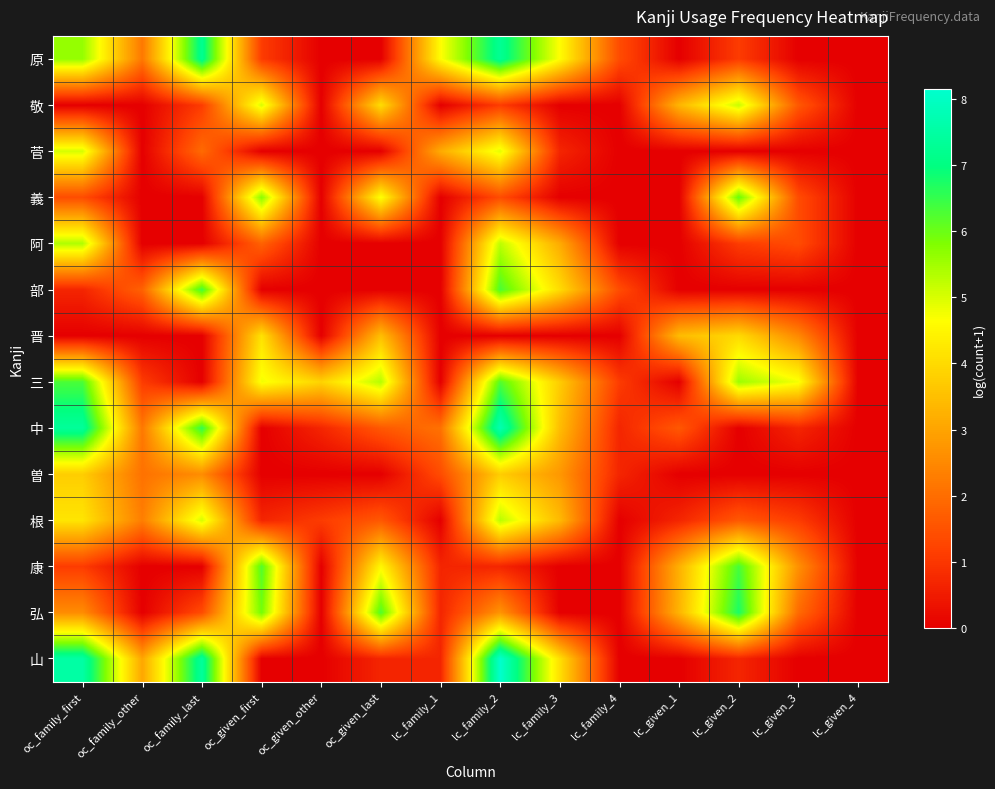

Reading right to left, what are all the values shown in this chart?

原: lc_given_4=0.0	lc_given_3=0.0	lc_given_2=1.1	lc_given_1=0.0	lc_family_4=1.4	lc_family_3=4.6	lc_family_2=7.3	lc_family_1=4.6	oc_given_last=0.0	oc_given_other=0.0	oc_given_first=1.1	oc_family_last=7.2	oc_family_other=2.2	oc_family_first=5.6
敬: lc_given_4=0.0	lc_given_3=1.6	lc_given_2=5.2	lc_given_1=3.3	lc_family_4=0.0	lc_family_3=0.0	lc_family_2=1.1	lc_family_1=0.0	oc_given_last=4.1	oc_given_other=0.0	oc_given_first=5.0	oc_family_last=1.1	oc_family_other=0.0	oc_family_first=0.0
菅: lc_given_4=0.0	lc_given_3=0.0	lc_given_2=0.0	lc_given_1=0.0	lc_family_4=0.0	lc_family_3=0.7	lc_family_2=4.9	lc_family_1=3.1	oc_given_last=0.0	oc_given_other=0.0	oc_given_first=0.0	oc_family_last=1.9	oc_family_other=0.0	oc_family_first=5.0
義: lc_given_4=0.0	lc_given_3=1.4	lc_given_2=6.0	lc_given_1=0.0	lc_family_4=0.0	lc_family_3=0.0	lc_family_2=1.4	lc_family_1=0.0	oc_given_last=4.7	oc_given_other=0.0	oc_given_first=5.7	oc_family_last=0.0	oc_family_other=0.0	oc_family_first=1.4
阿: lc_given_4=0.0	lc_given_3=1.4	lc_given_2=1.1	lc_given_1=0.0	lc_family_4=0.0	lc_family_3=3.1	lc_family_2=5.3	lc_family_1=0.0	oc_given_last=0.0	oc_given_other=0.0	oc_given_first=1.8	oc_family_last=0.0	oc_family_other=0.0	oc_family_first=5.4
部: lc_given_4=0.0	lc_given_3=0.0	lc_given_2=0.0	lc_given_1=0.0	lc_family_4=1.4	lc_family_3=4.0	lc_family_2=6.3	lc_family_1=0.0	oc_given_last=0.0	oc_given_other=0.0	oc_given_first=0.0	oc_family_last=6.4	oc_family_other=1.8	oc_family_first=0.7
晋: lc_given_4=0.0	lc_given_3=2.5	lc_given_2=4.0	lc_given_1=3.4	lc_family_4=0.0	lc_family_3=0.0	lc_family_2=0.0	lc_family_1=0.0	oc_given_last=3.5	oc_given_other=0.0	oc_given_first=4.1	oc_family_last=0.0	oc_family_other=0.0	oc_family_first=0.0
三: lc_given_4=0.0	lc_given_3=4.7	lc_given_2=5.5	lc_given_1=0.0	lc_family_4=1.1	lc_family_3=3.7	lc_family_2=6.2	lc_family_1=0.0	oc_given_last=5.3	oc_given_other=3.9	oc_given_first=4.8	oc_family_last=0.0	oc_family_other=1.1	oc_family_first=6.3
中: lc_given_4=0.0	lc_given_3=0.7	lc_given_2=0.0	lc_given_1=1.6	lc_family_4=0.7	lc_family_3=3.5	lc_family_2=7.7	lc_family_1=2.1	oc_given_last=1.6	oc_given_other=0.7	oc_given_first=0.0	oc_family_last=6.5	oc_family_other=2.2	oc_family_first=7.4
曽: lc_given_4=0.0	lc_given_3=0.0	lc_given_2=0.0	lc_given_1=0.0	lc_family_4=0.7	lc_family_3=2.8	lc_family_2=3.8	lc_family_1=1.4	oc_given_last=0.0	oc_given_other=0.0	oc_given_first=0.0	oc_family_last=2.6	oc_family_other=2.1	oc_family_first=3.8
根: lc_given_4=0.0	lc_given_3=1.1	lc_given_2=1.6	lc_given_1=0.7	lc_family_4=0.0	lc_family_3=3.4	lc_family_2=5.3	lc_family_1=0.0	oc_given_last=1.6	oc_given_other=1.1	oc_given_first=0.7	oc_family_last=5.0	oc_family_other=2.3	oc_family_first=4.2
康: lc_given_4=0.0	lc_given_3=2.6	lc_given_2=6.3	lc_given_1=3.2	lc_family_4=0.0	lc_family_3=0.0	lc_family_2=0.7	lc_family_1=0.7	oc_given_last=4.5	oc_given_other=0.0	oc_given_first=6.2	oc_family_last=0.0	oc_family_other=0.0	oc_family_first=1.1
弘: lc_given_4=0.0	lc_given_3=1.9	lc_given_2=6.7	lc_given_1=3.3	lc_family_4=0.0	lc_family_3=0.0	lc_family_2=2.7	lc_family_1=0.7	oc_given_last=6.2	oc_given_other=0.0	oc_given_first=5.9	oc_family_last=1.4	oc_family_other=0.0	oc_family_first=2.6
山: lc_given_4=0.0	lc_given_3=0.0	lc_given_2=0.7	lc_given_1=0.0	lc_family_4=0.0	lc_family_3=4.1	lc_family_2=8.1	lc_family_1=0.7	oc_given_last=0.7	oc_given_other=0.0	oc_given_first=0.0	oc_family_last=7.4	oc_family_other=3.0	oc_family_first=7.5